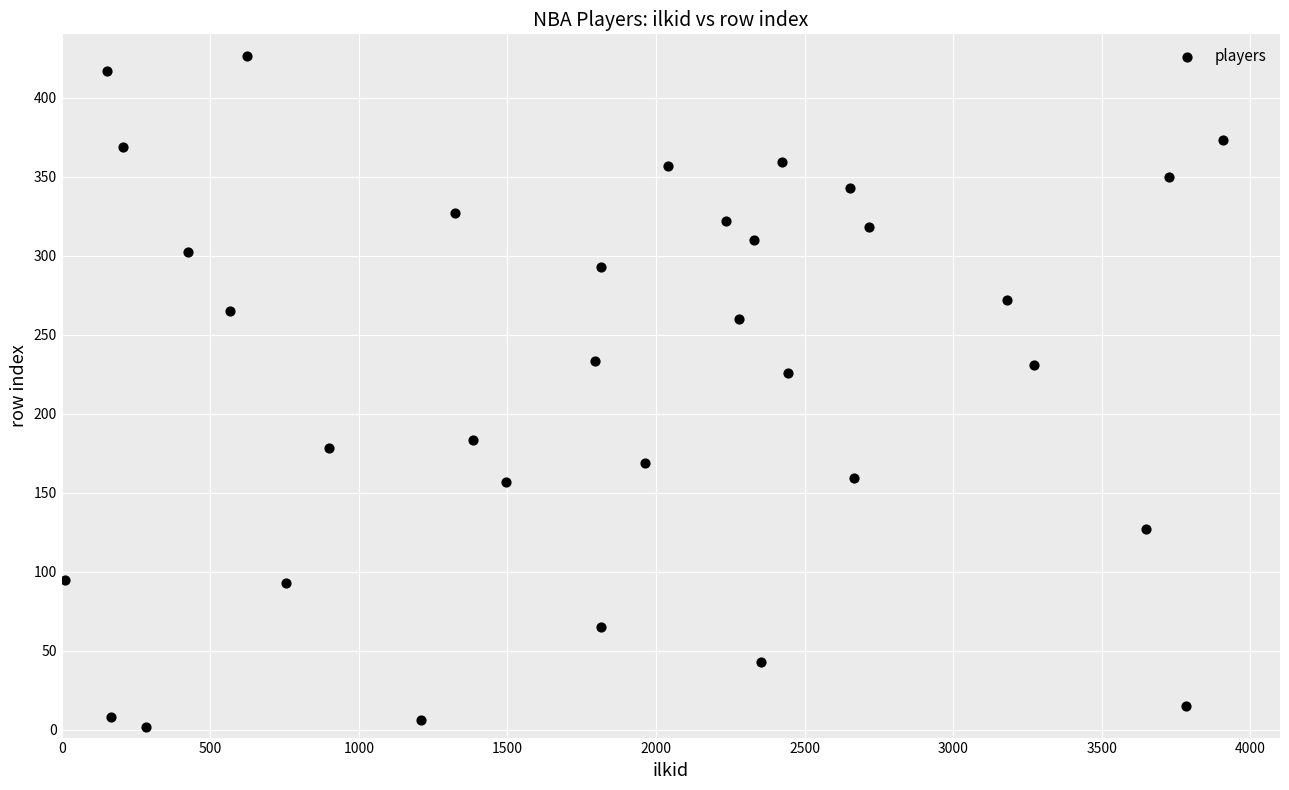

What Y value in the scatter plot is closest to 214?

226